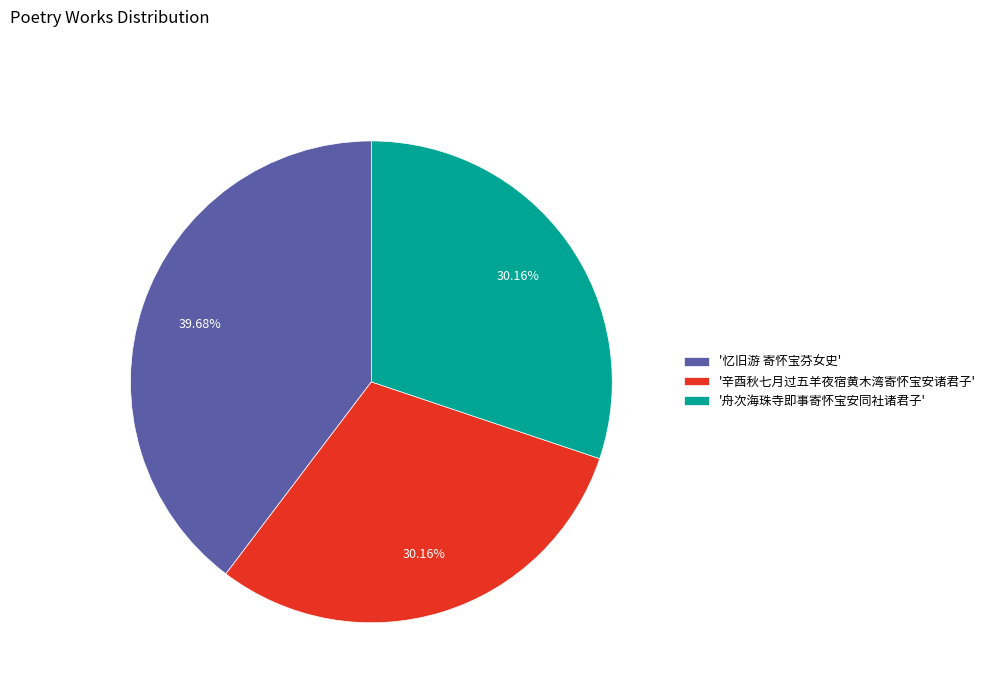

What is the ratio of the value at '舟次海珠寺即事寄怀宝安同社诸君子' to the value at '辛酉秋七月过五羊夜宿黄木湾寄怀宝安诸君子'?

1.0